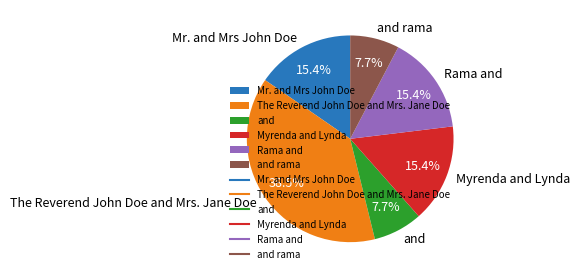

To the nearest percent, what is the combined percentage of Myrenda and Lynda and The Reverend John Doe and Mrs. Jane Doe?

54%